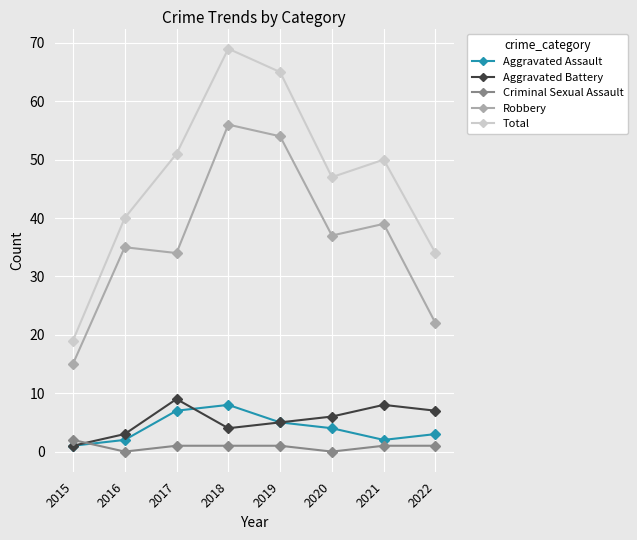

True or false: Aggravated Battery has a value of 5 at 2019.

True